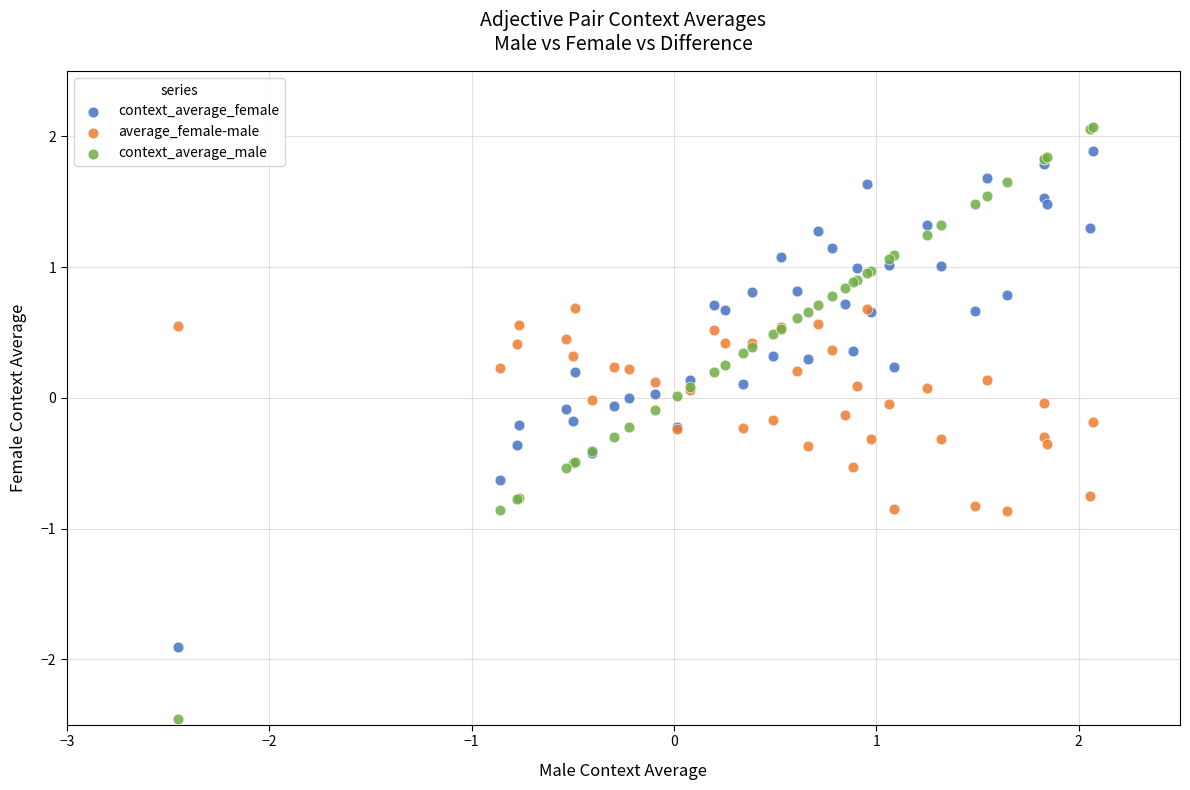

Which series reaches the maximum Y coordinate?

context_average_male